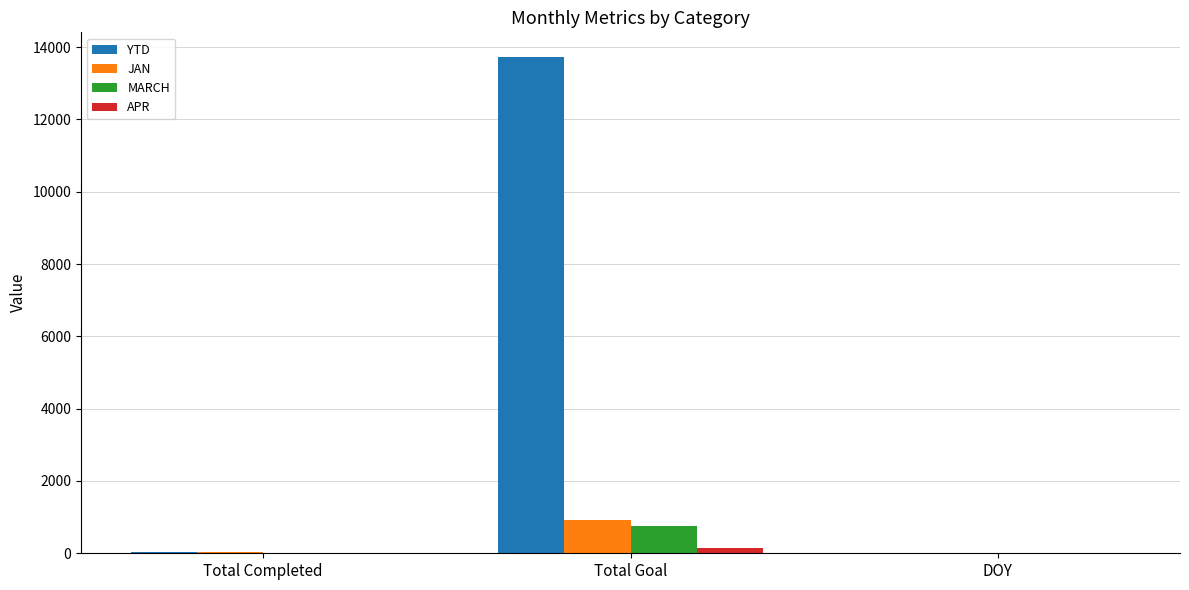

What is the sum of all APR values?

159